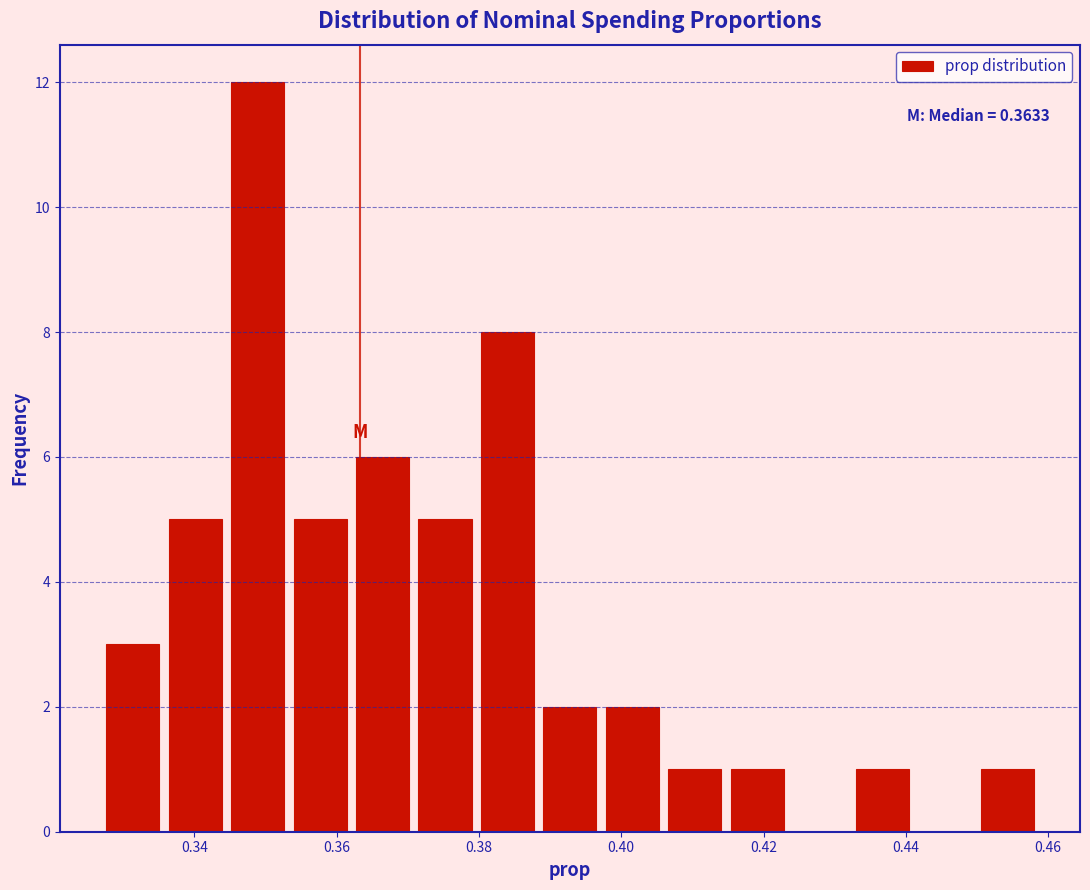

Over which range of the x-axis is the bar tallest?

0.344 to 0.354